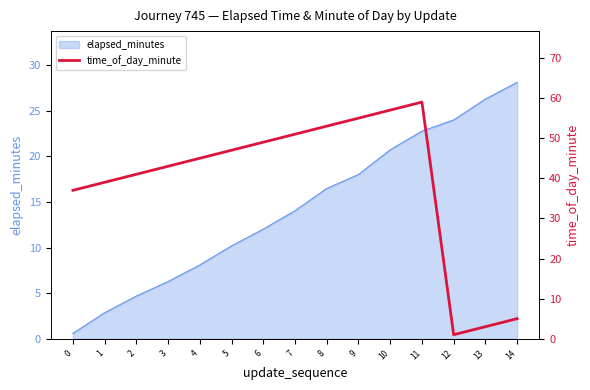

How many values exceed 45?

7